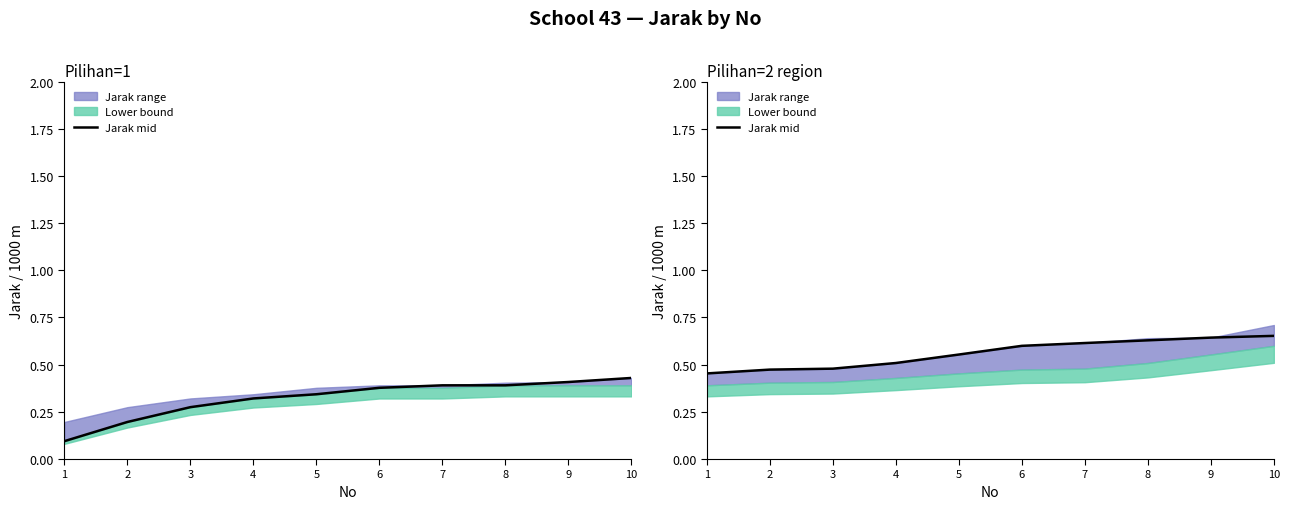

What is the average value?

0.6